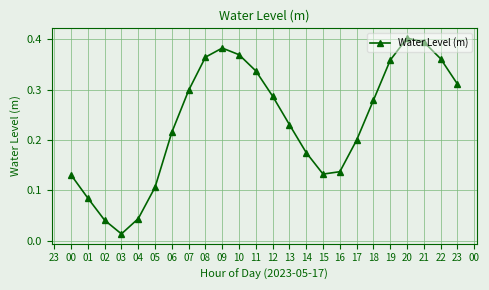

Which label corresponds to the smallest value in the chart?

03